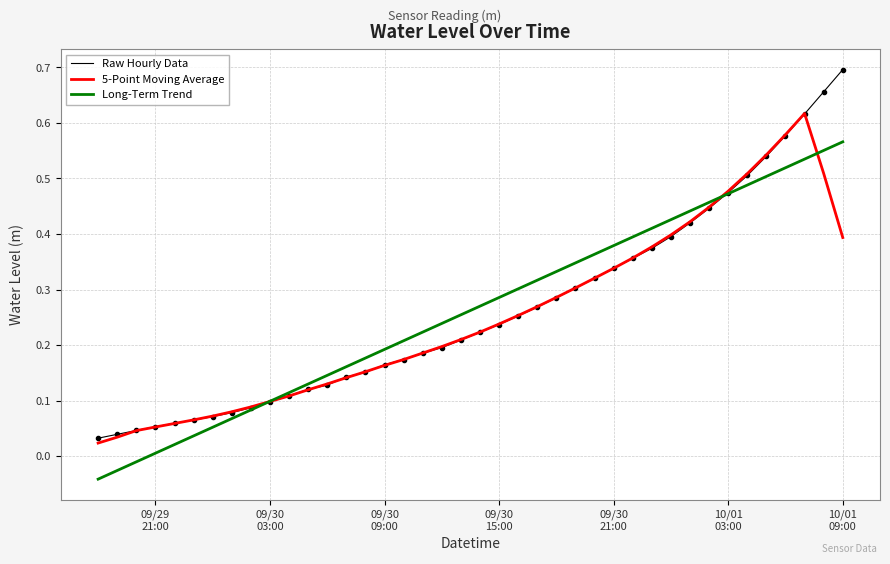

List the series in order of their peak value, lowest first.

Long-Term Trend, 5-Point Moving Average, Raw Hourly Data